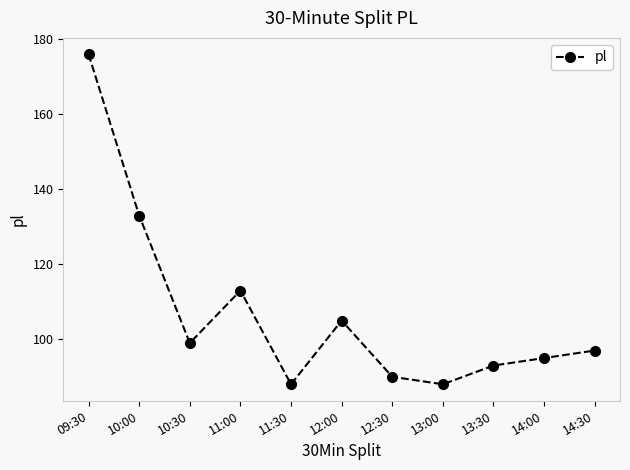

At which category does the data reach its first local valley?

10:30